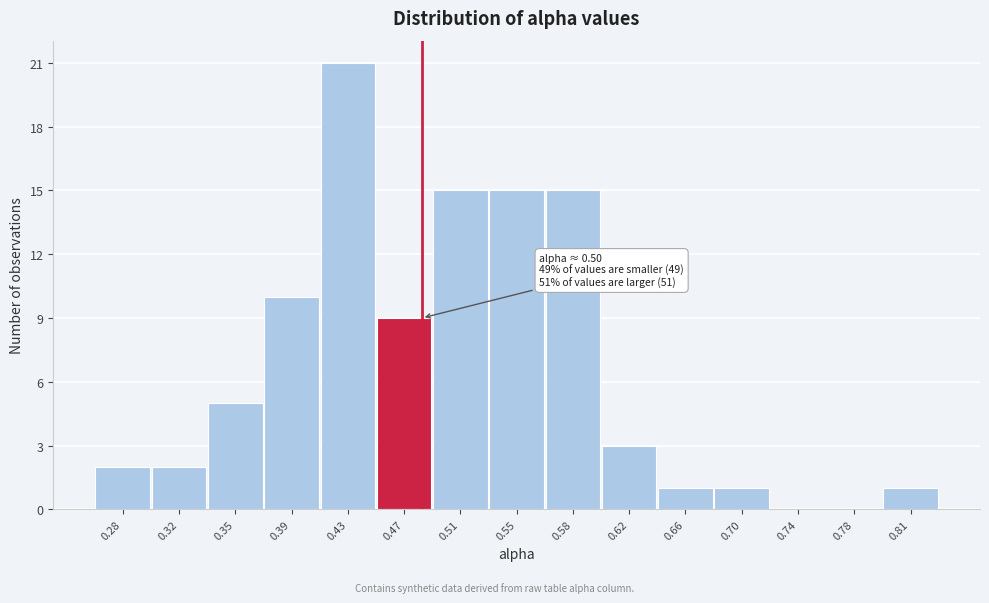

Reading left to right, list all the values displayed in this chart.

0.28=2	0.32=2	0.35=5	0.39=10	0.43=21	0.47=9	0.51=15	0.55=15	0.58=15	0.62=3	0.66=1	0.70=1	0.74=0	0.78=0	0.81=1